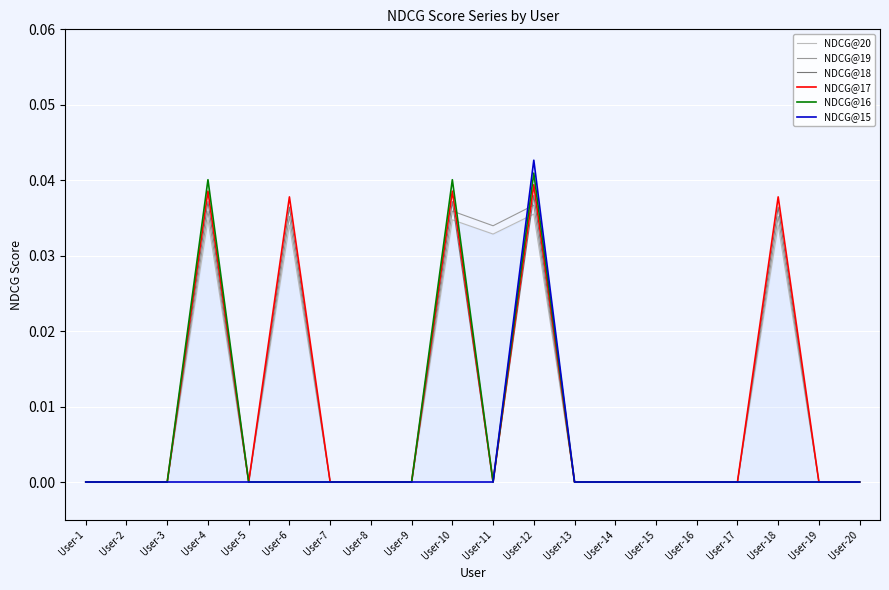

The value of NDCG@16 at User-4 is 0.1. True or false?

False